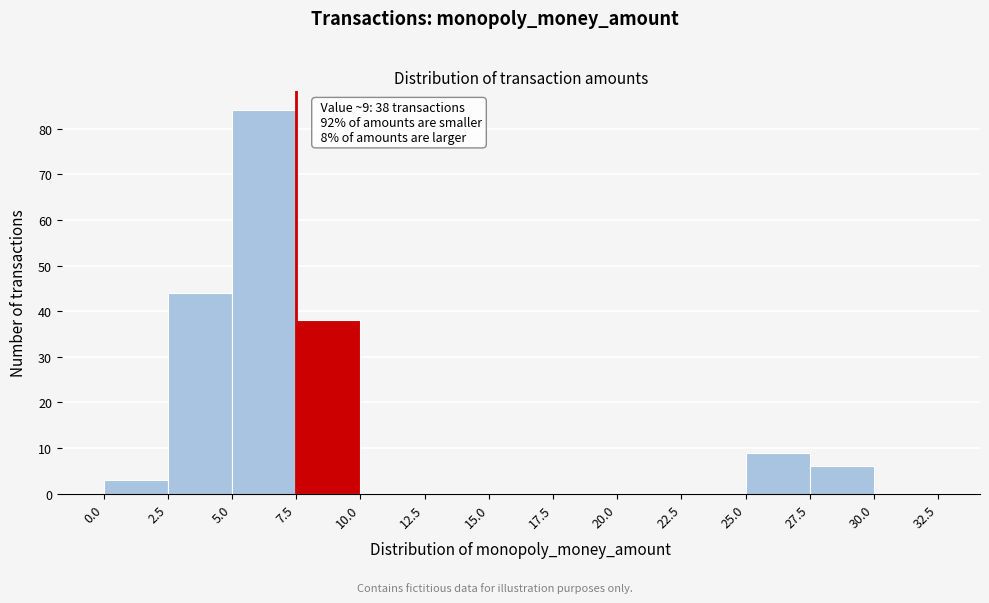

Which range on the x-axis has the tallest bar?

5.0 to 7.5